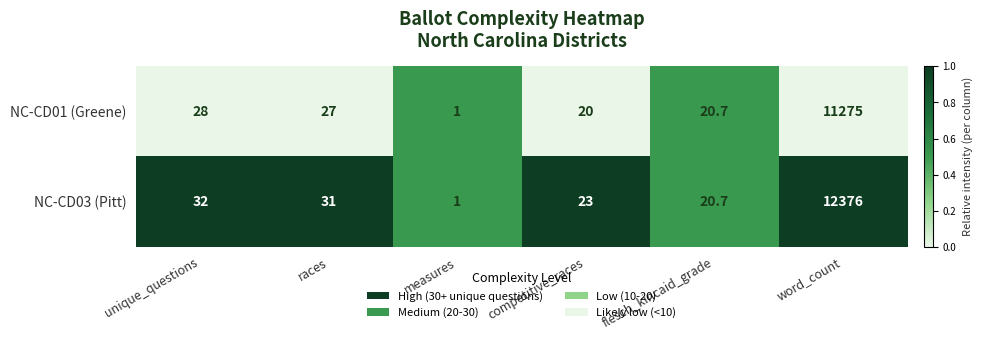

What is the difference between the highest and lowest values at word_count?

1101.0